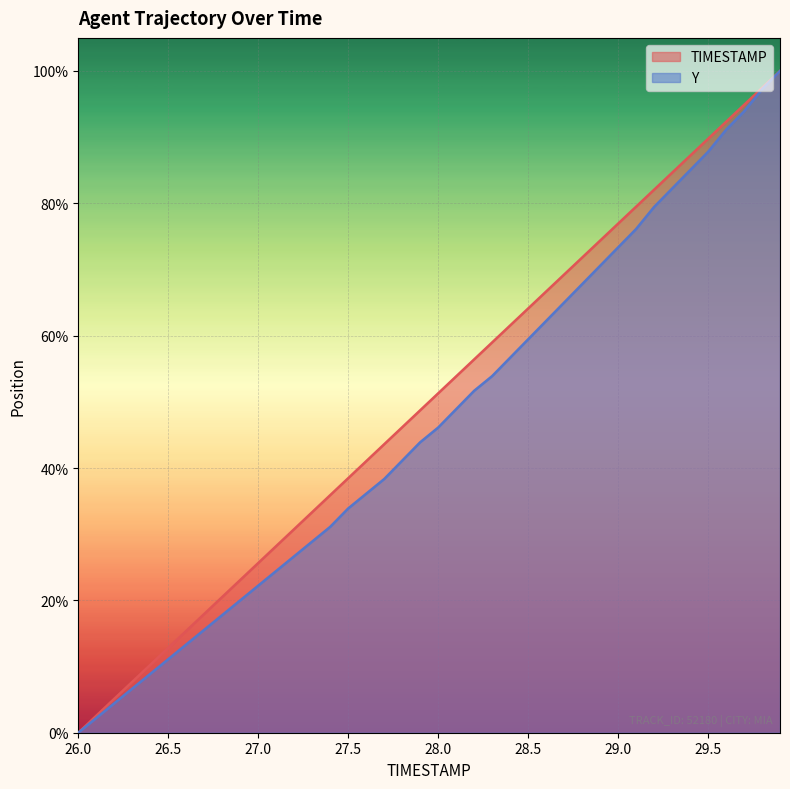

Is it true that TIMESTAMP equals 30.4 at 28.3?

False